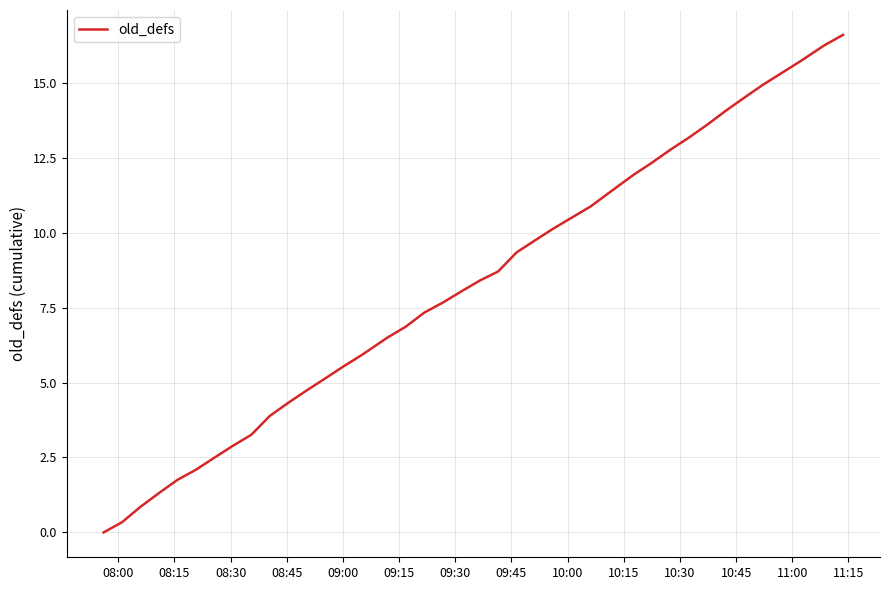

What is the maximum value shown in the chart?

16.6